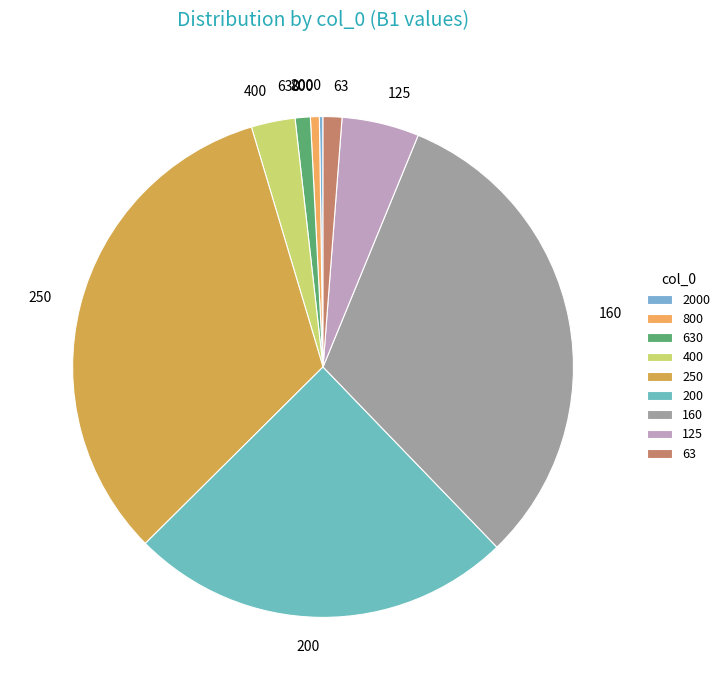

Does any single category account for the majority?

No